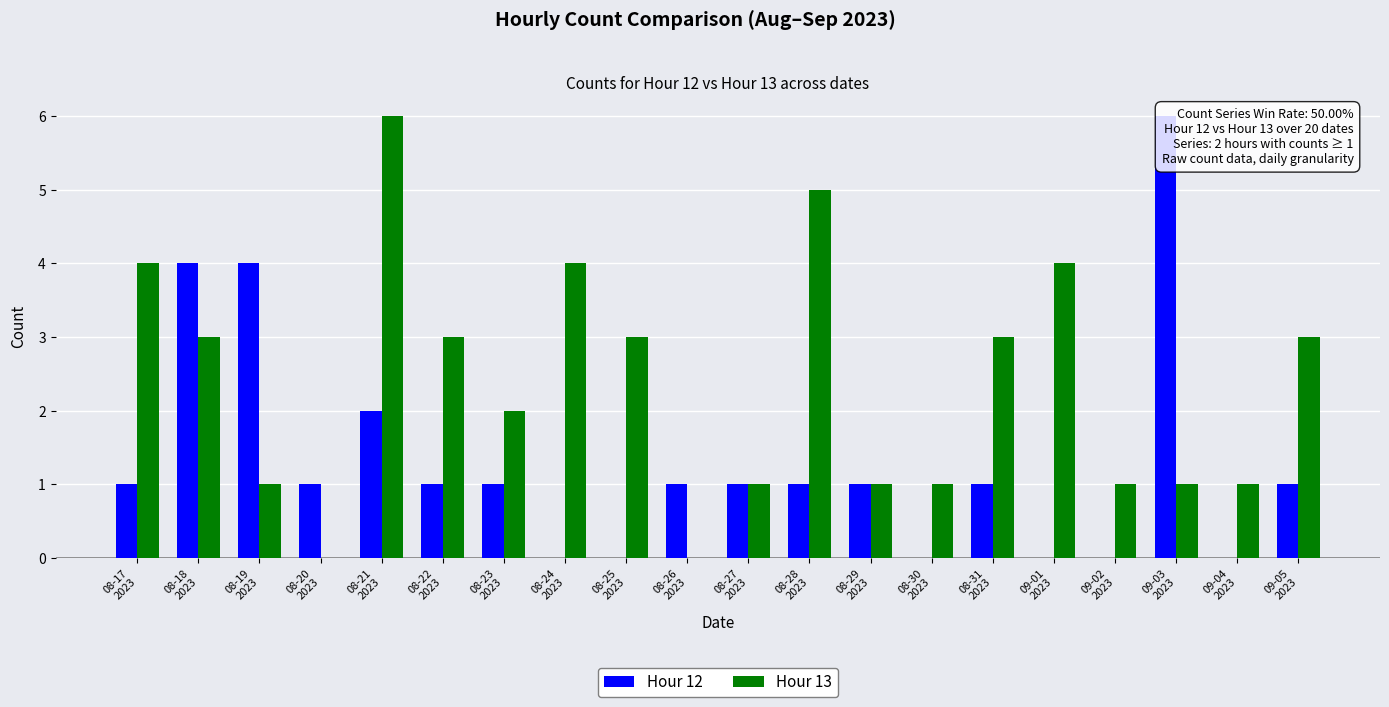

True or false: Hour 12 has a value of 1 at 08-22
2023.

True